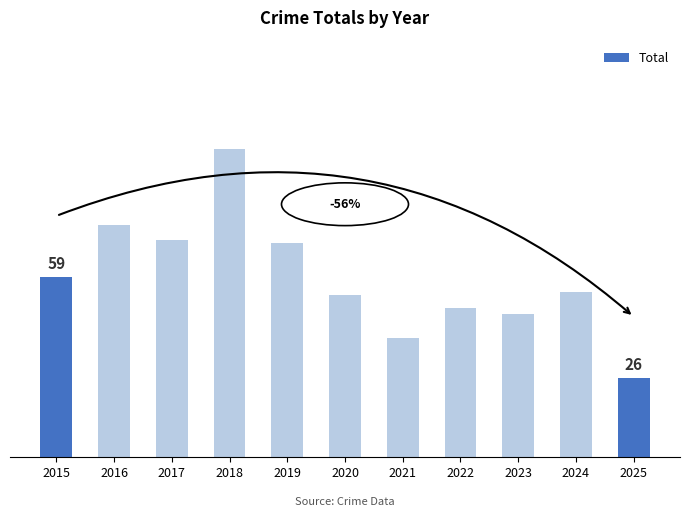

Rank the categories by value from lowest to highest.

2025, 2021, 2023, 2022, 2020, 2024, 2015, 2019, 2017, 2016, 2018